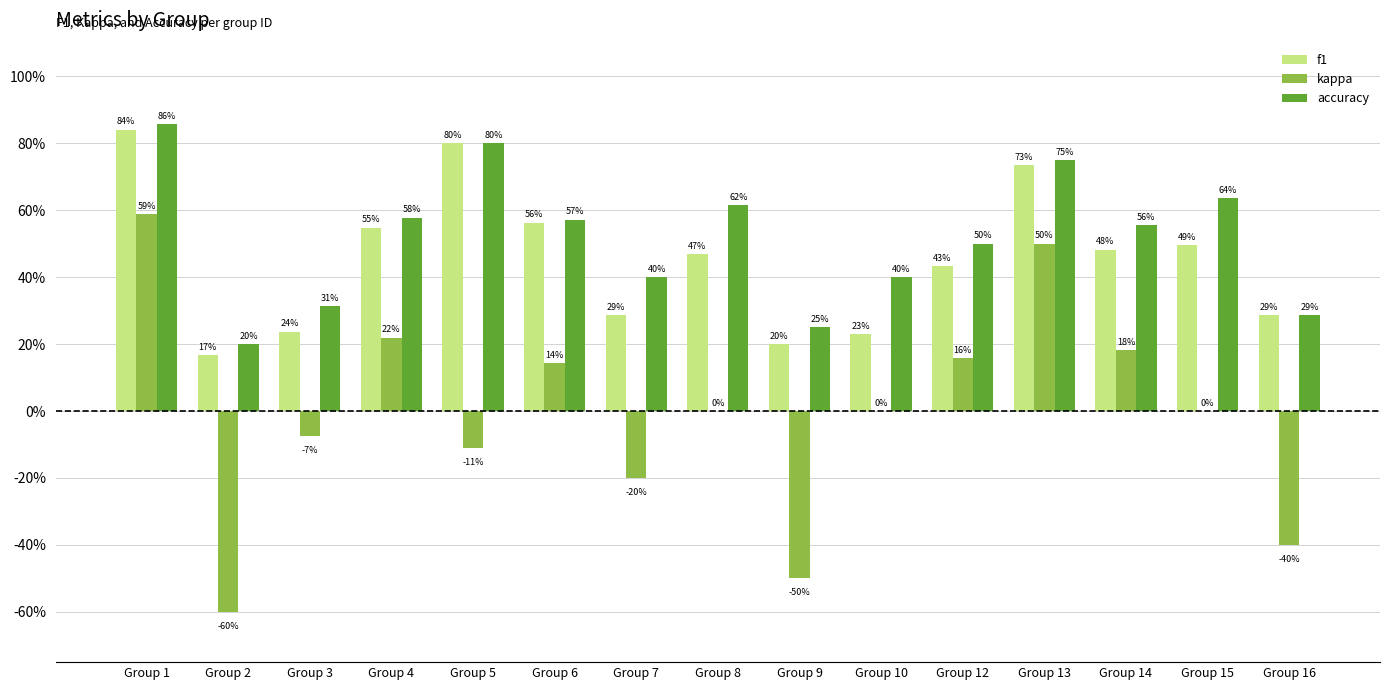

What are all the series names shown in the legend?

f1, kappa, accuracy